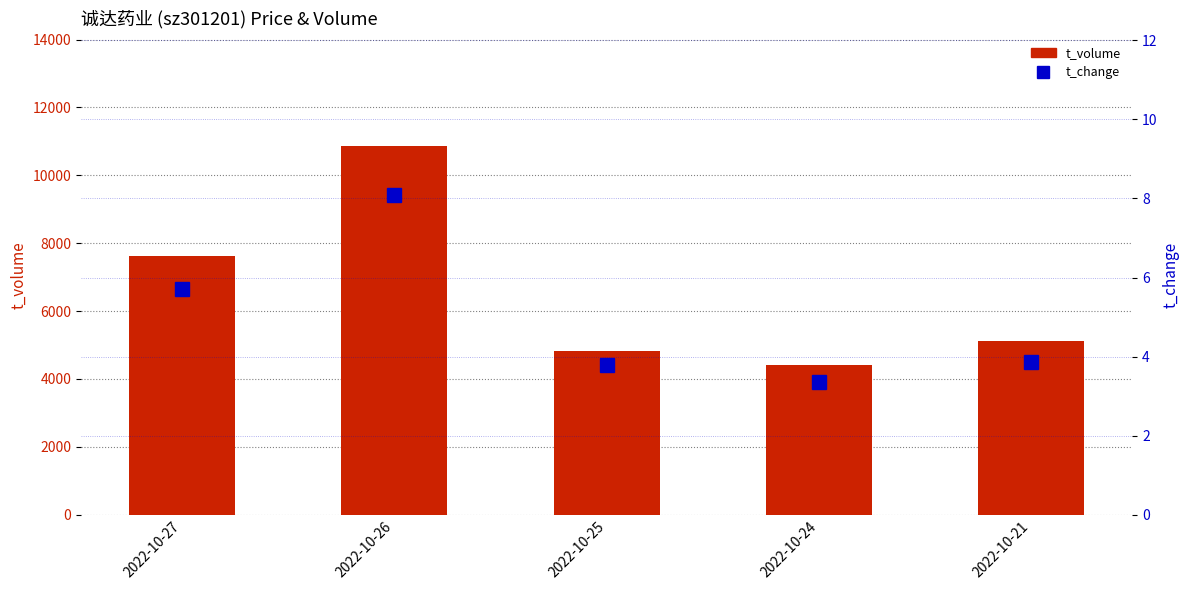

Reading left to right, transcribe all the data shown in this chart.

t_volume: 7614.0	10860.0	4813.0	4418.0	5130.0
t_change: 5.7	8.1	3.8	3.4	3.9